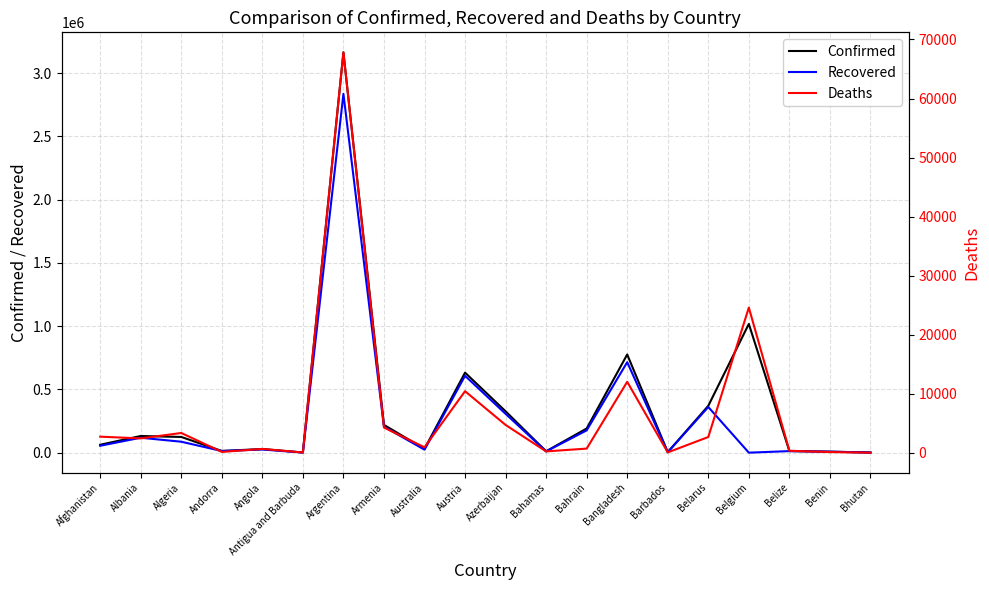

Is it true that Recovered equals 118041 at Albania?

True